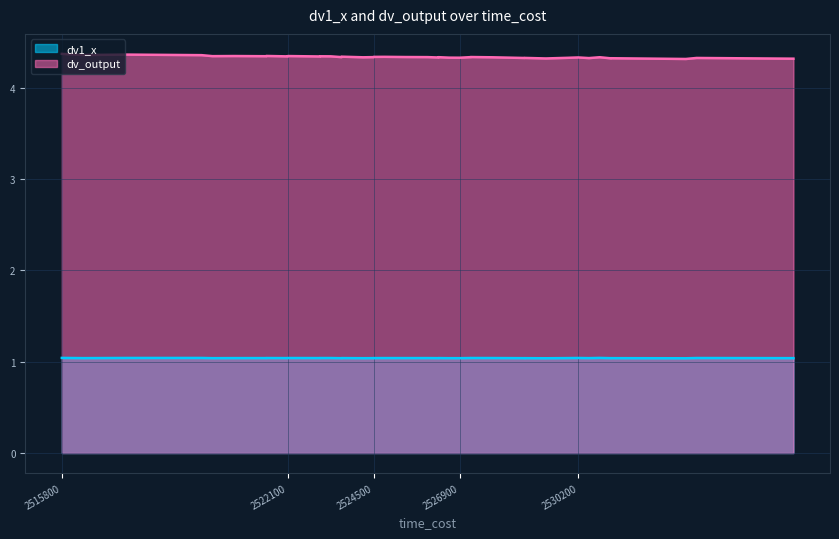

How many dv_output values are between 4 and 5?

40